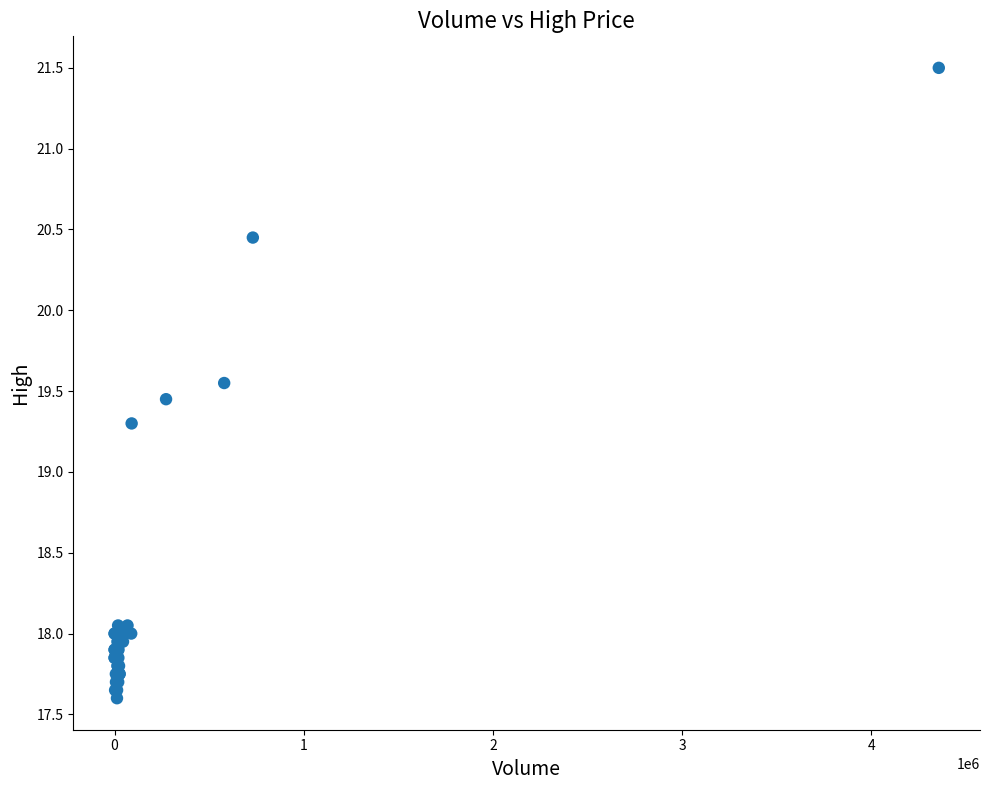

What Y value in the scatter plot is closest to 19?

19.3